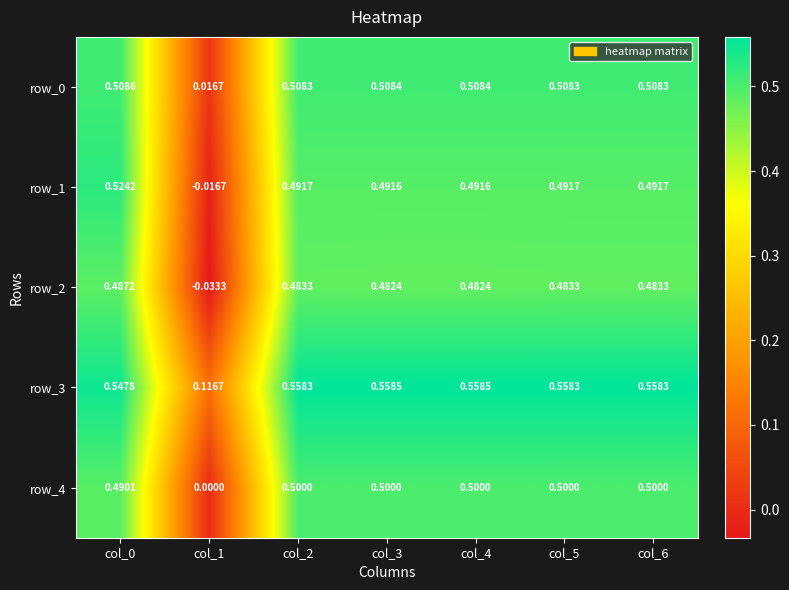

Is it true that row_2 equals 0.5 at col_6?

True